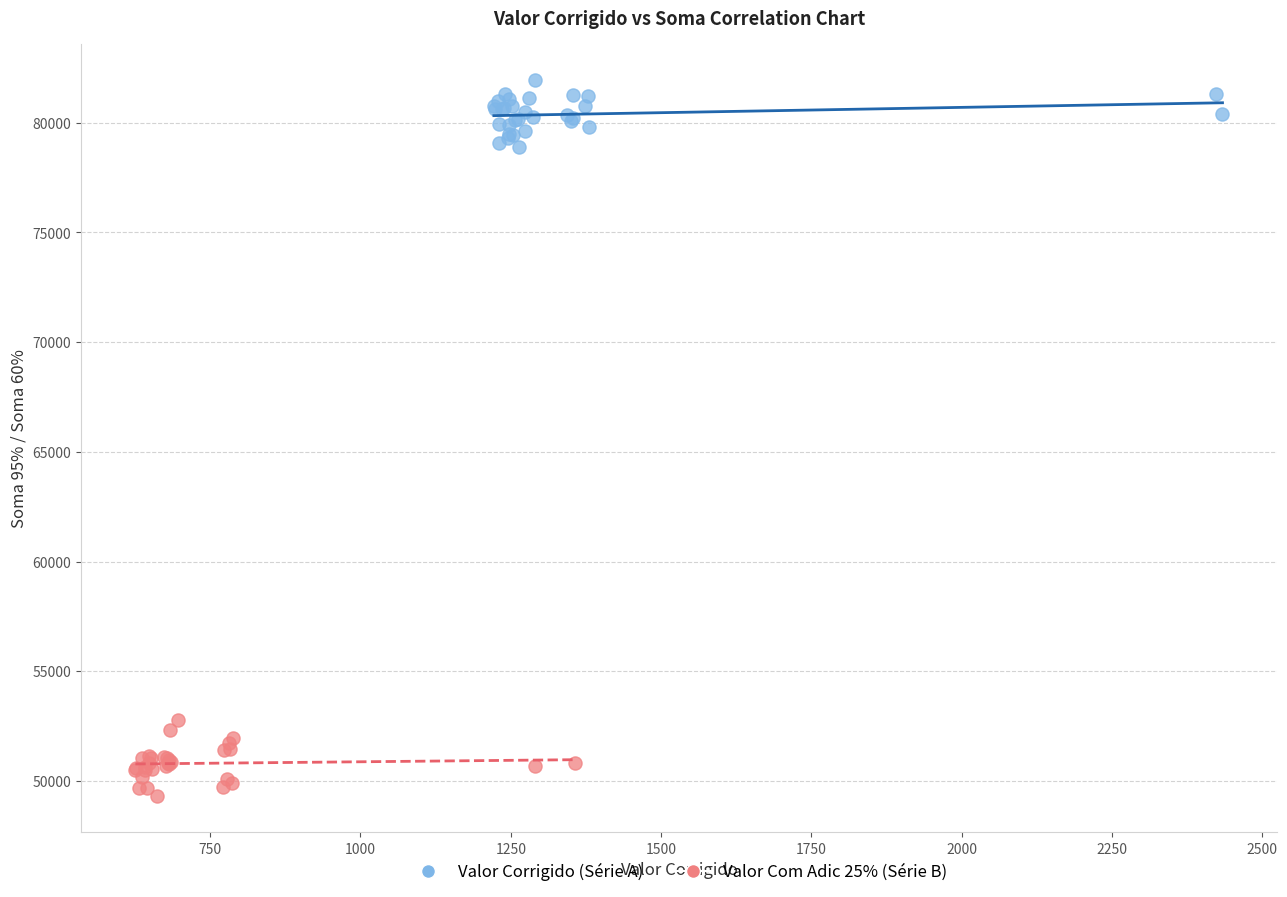

Which series reaches the maximum Y coordinate?

Valor Corrigido (Série A)